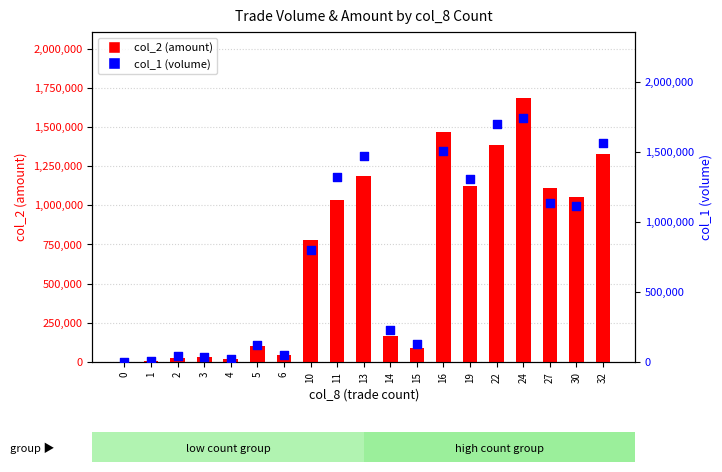

Is the value of col_1 (volume) at 10 greater than the value of col_2 (amount) at 11?

No